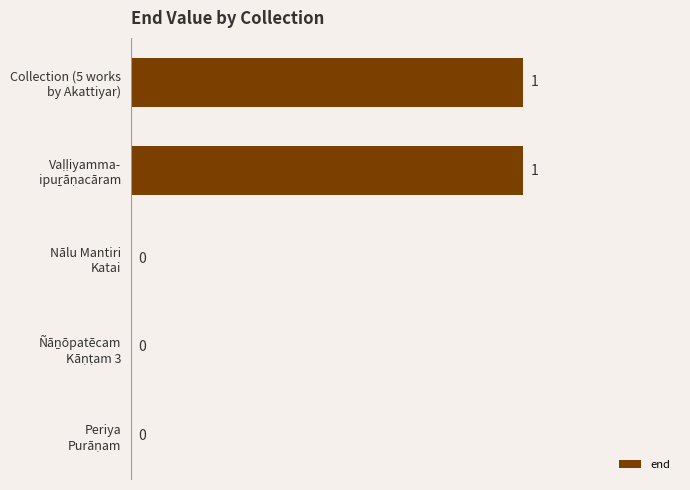

How many values are between 0 and 1?

5